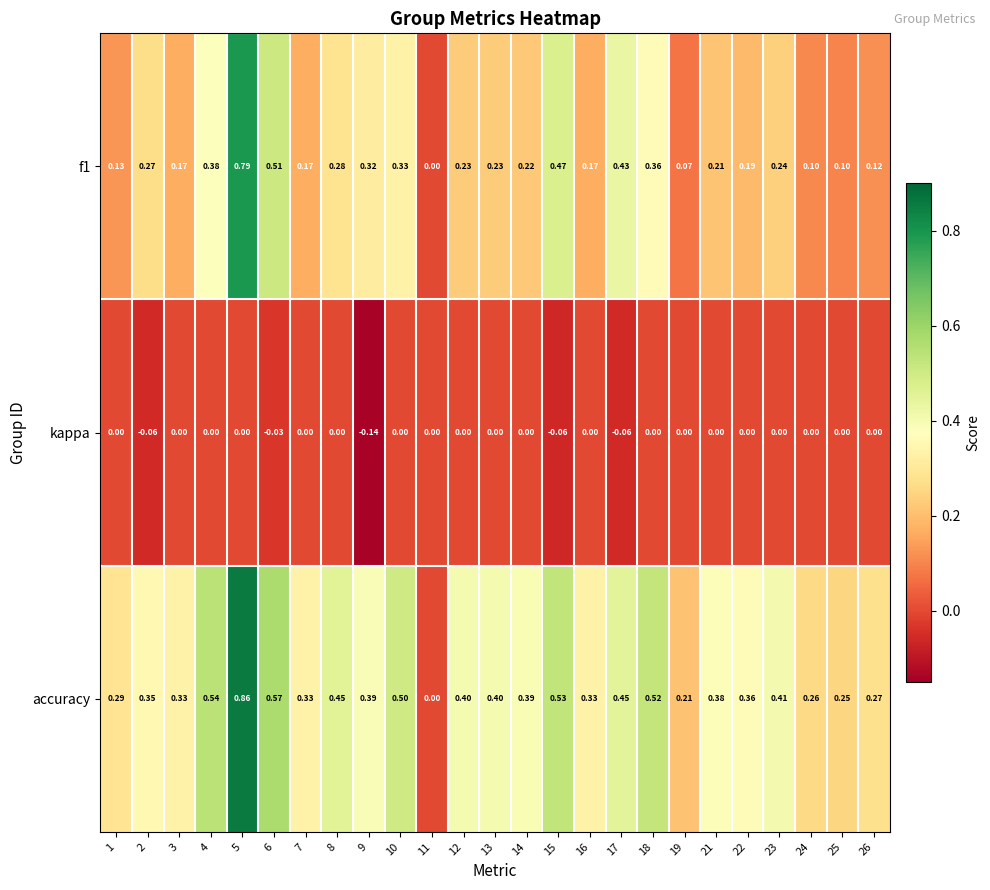

What is the difference between the highest and lowest values at 18?

0.5